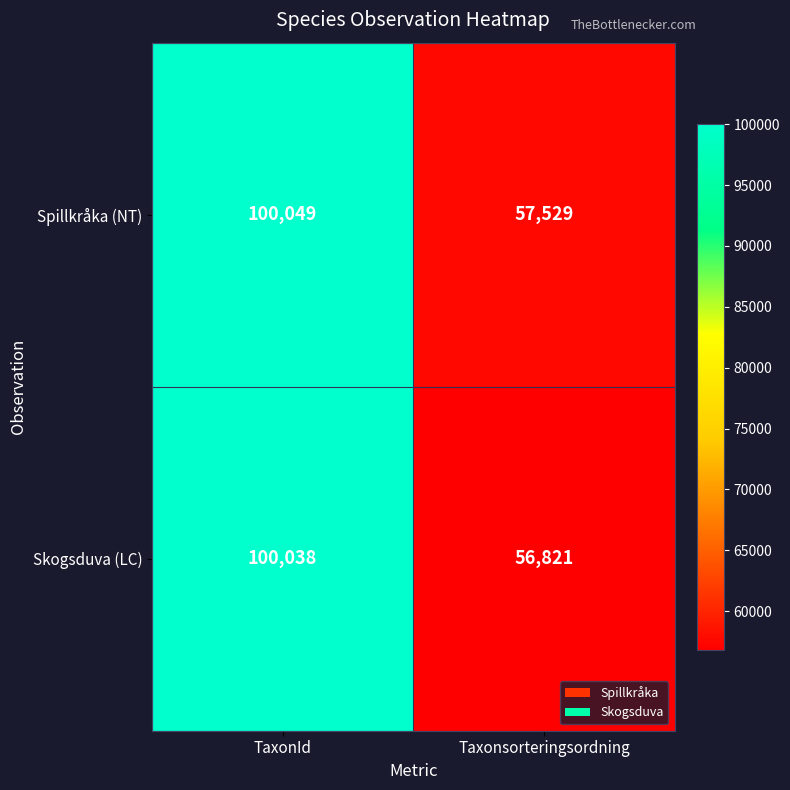

Which label corresponds to the smallest value in the chart?

Taxonsorteringsordning